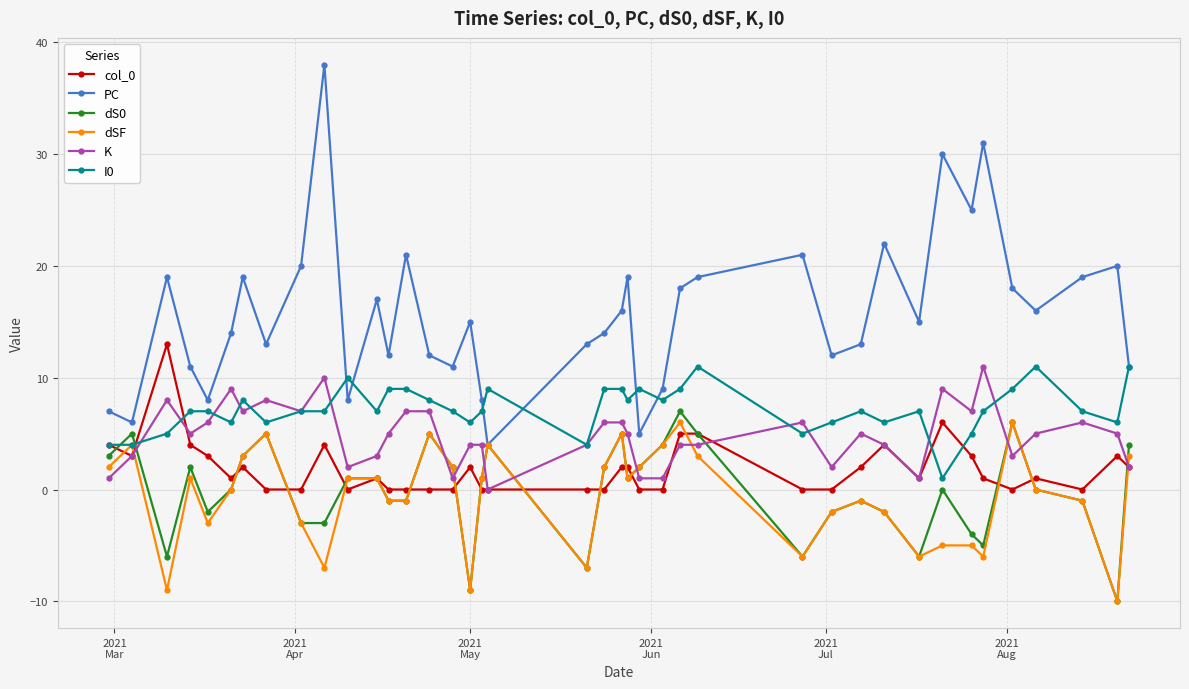

At how many categories does at least one series exceed 28?

3